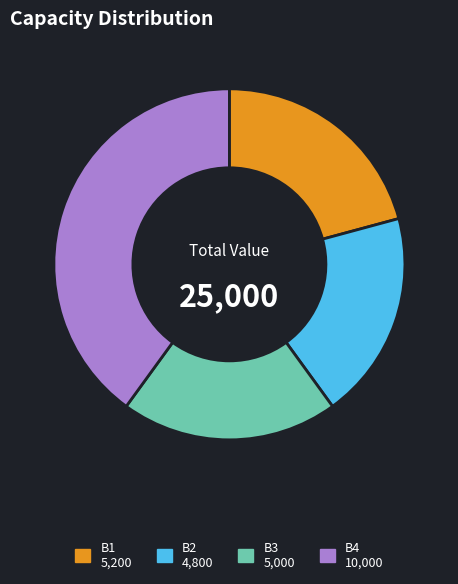

Is the sum of B4 and B2 greater than half?

Yes